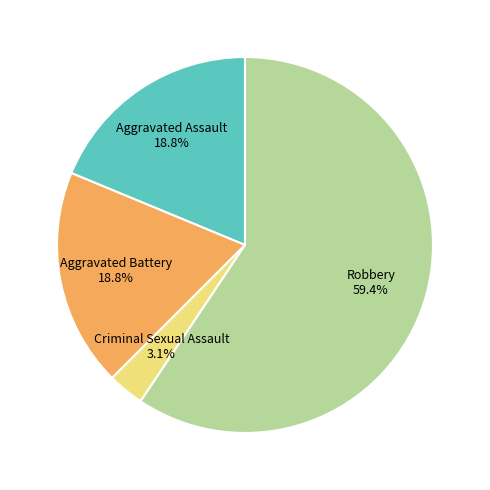

Which has a higher value, Criminal Sexual Assault or Aggravated Assault?

Aggravated Assault